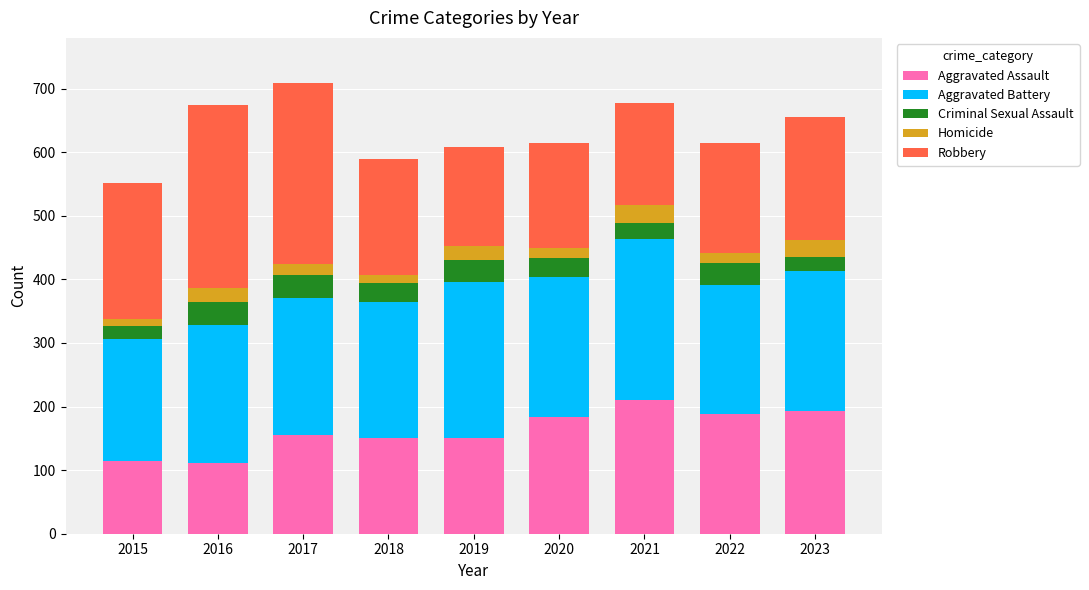

Are the bars horizontal?

No